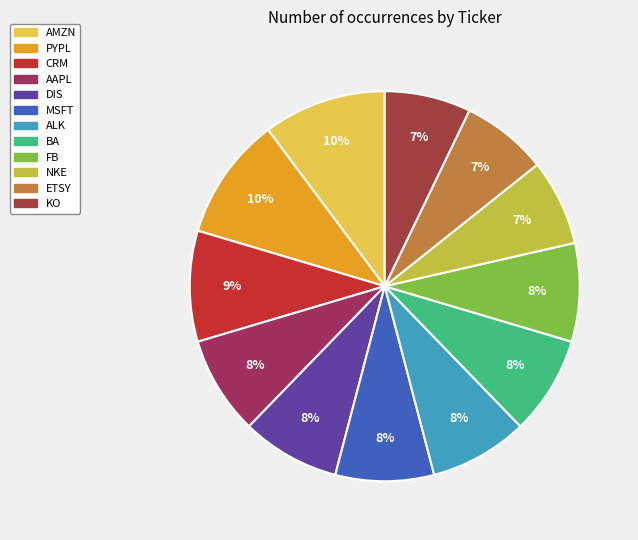

Rank the categories by value from lowest to highest.

NKE, ETSY, KO, AAPL, DIS, MSFT, ALK, BA, FB, CRM, AMZN, PYPL